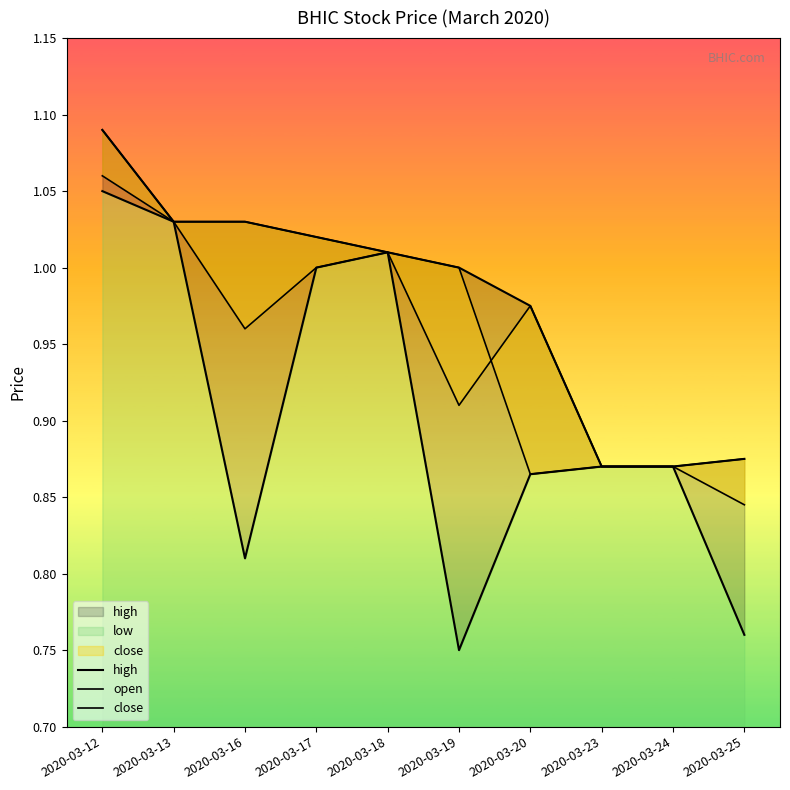

What is the value of the open point at the 6th from the left?

0.9